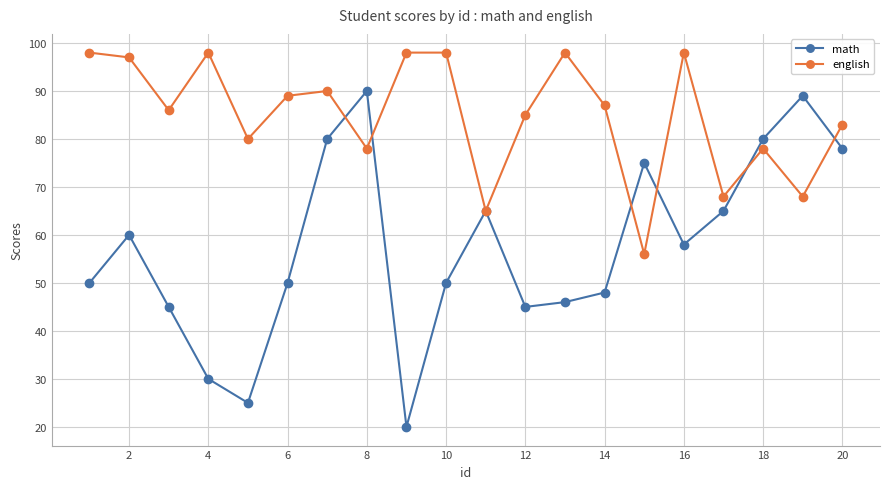

Which series has the largest range (max minus min)?

math